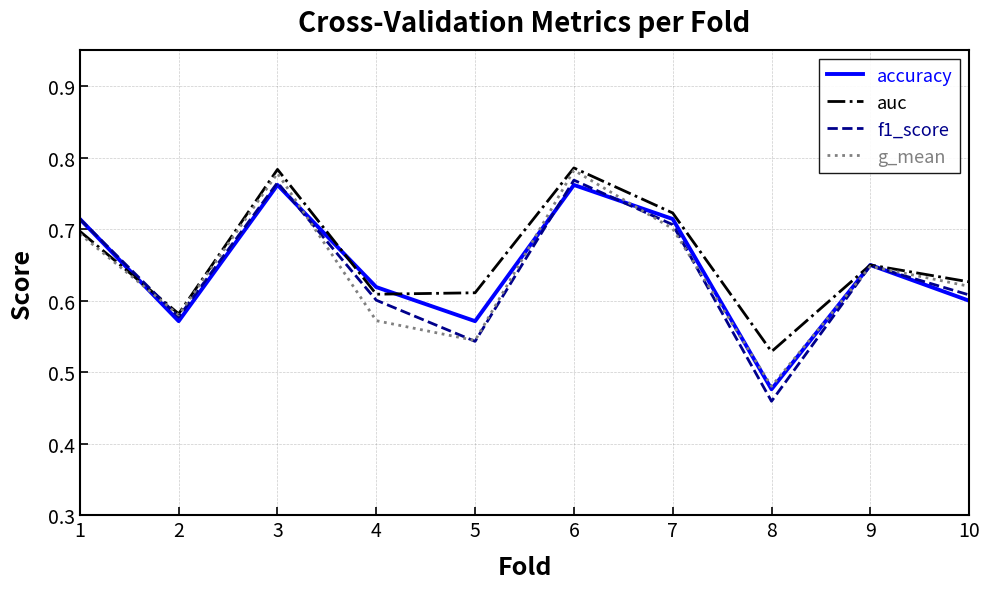

Is the value of accuracy at 8 greater than the value of g_mean at 3?

No